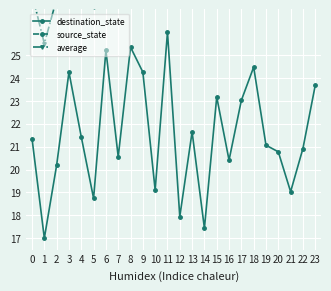

What value does the destination_state series have at 19?

21.1